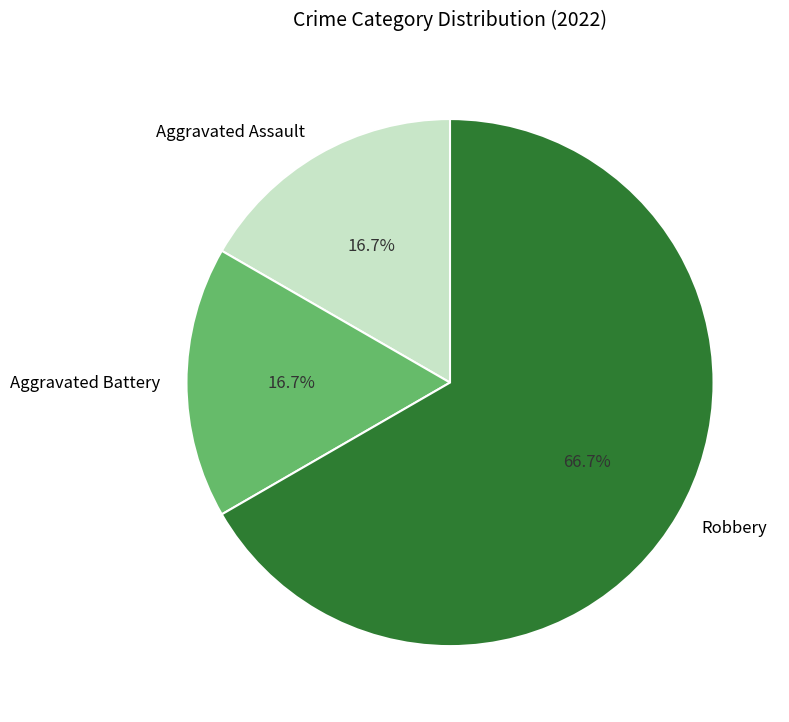

Which category has the biggest portion of the pie?

Robbery